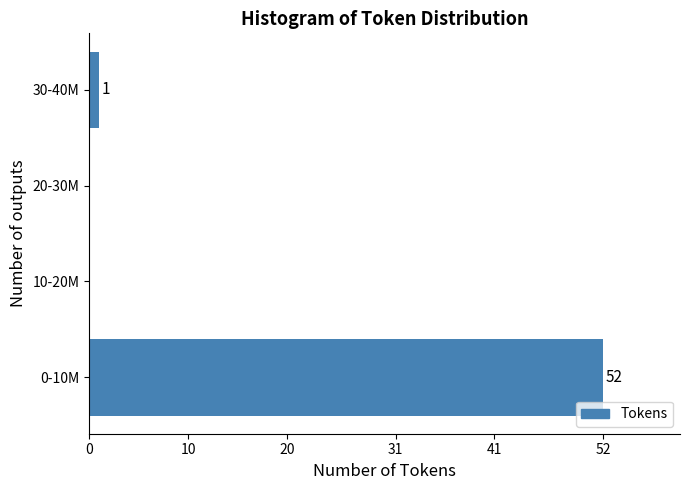

Reading bottom to top, transcribe all the data shown in this chart.

0-10M=52	10-20M=0	20-30M=0	30-40M=1